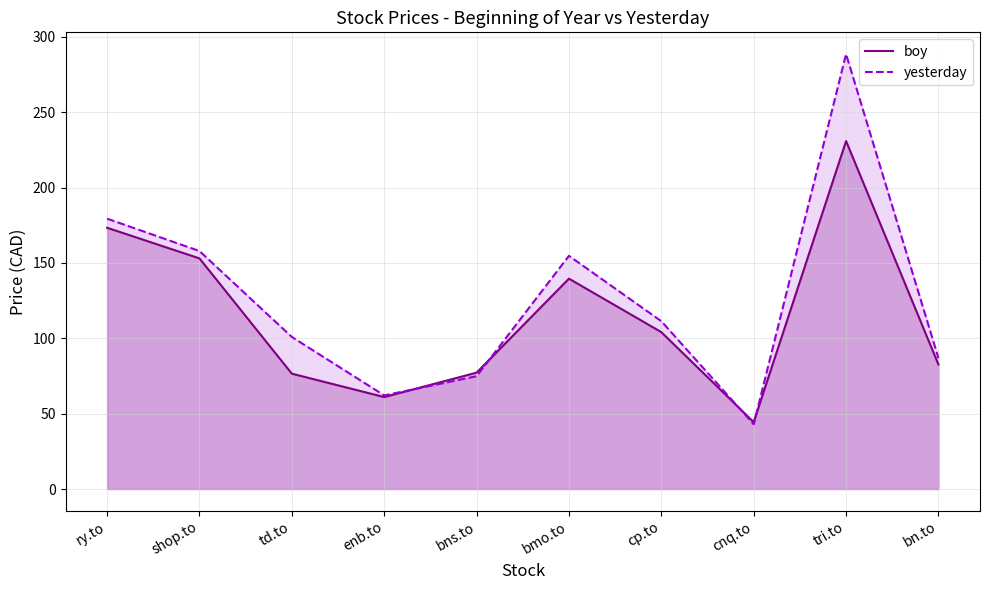

What is the difference between the highest and lowest values at bn.to?

4.2